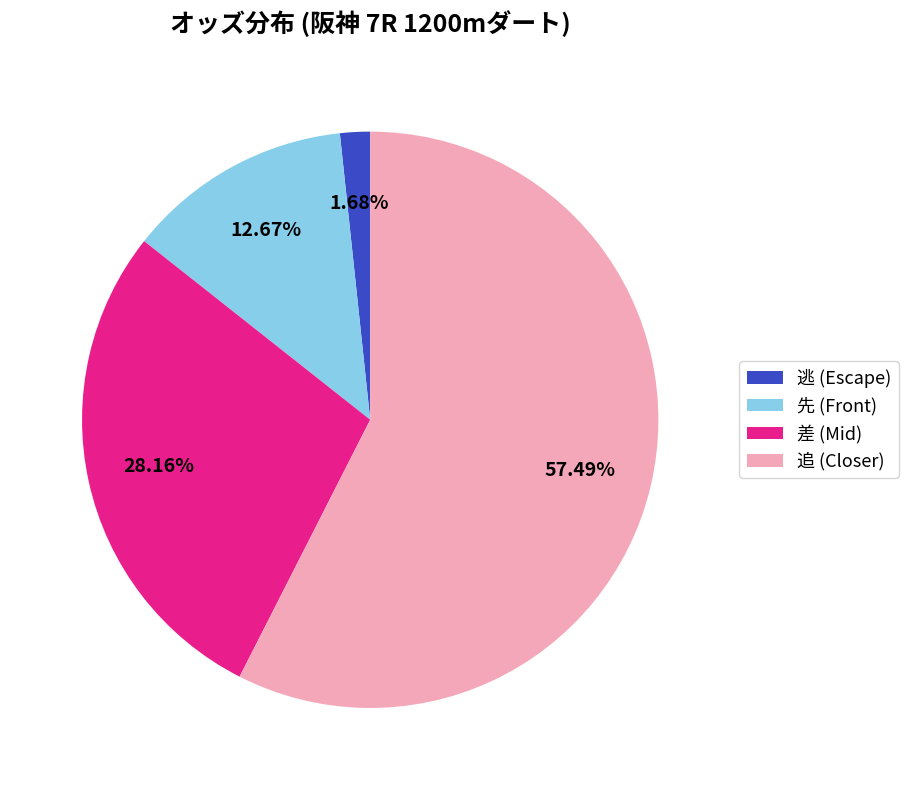

How many segments does this pie chart have?

4